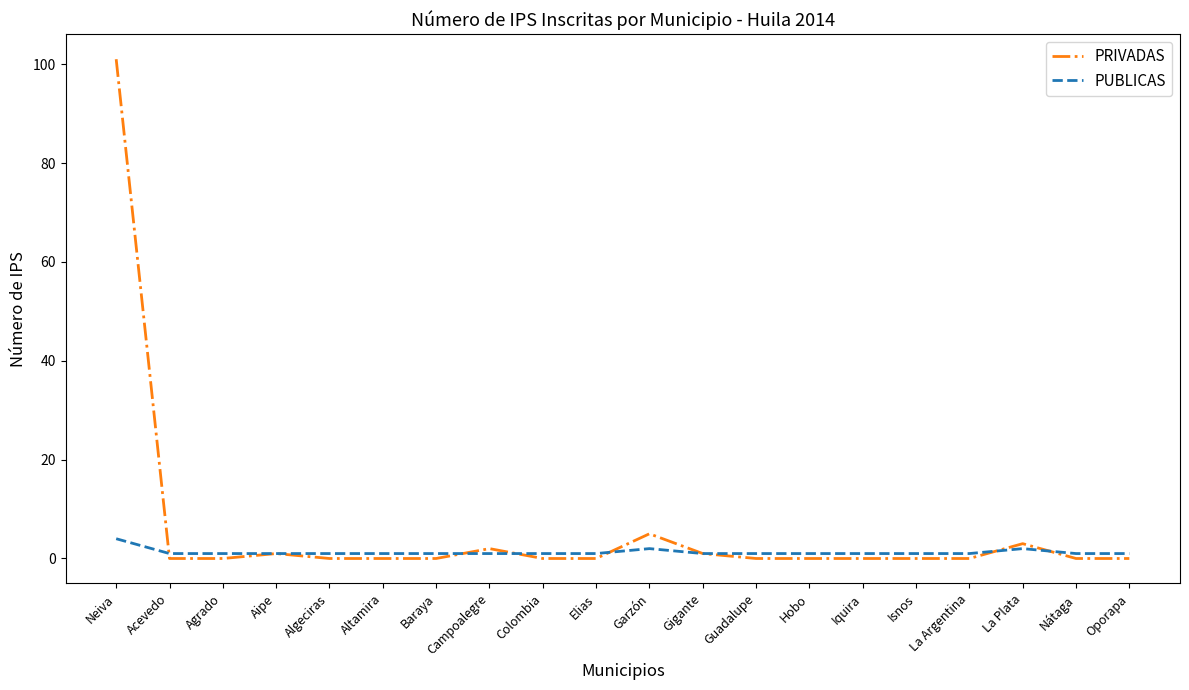

What is the sum of all PRIVADAS values?

113